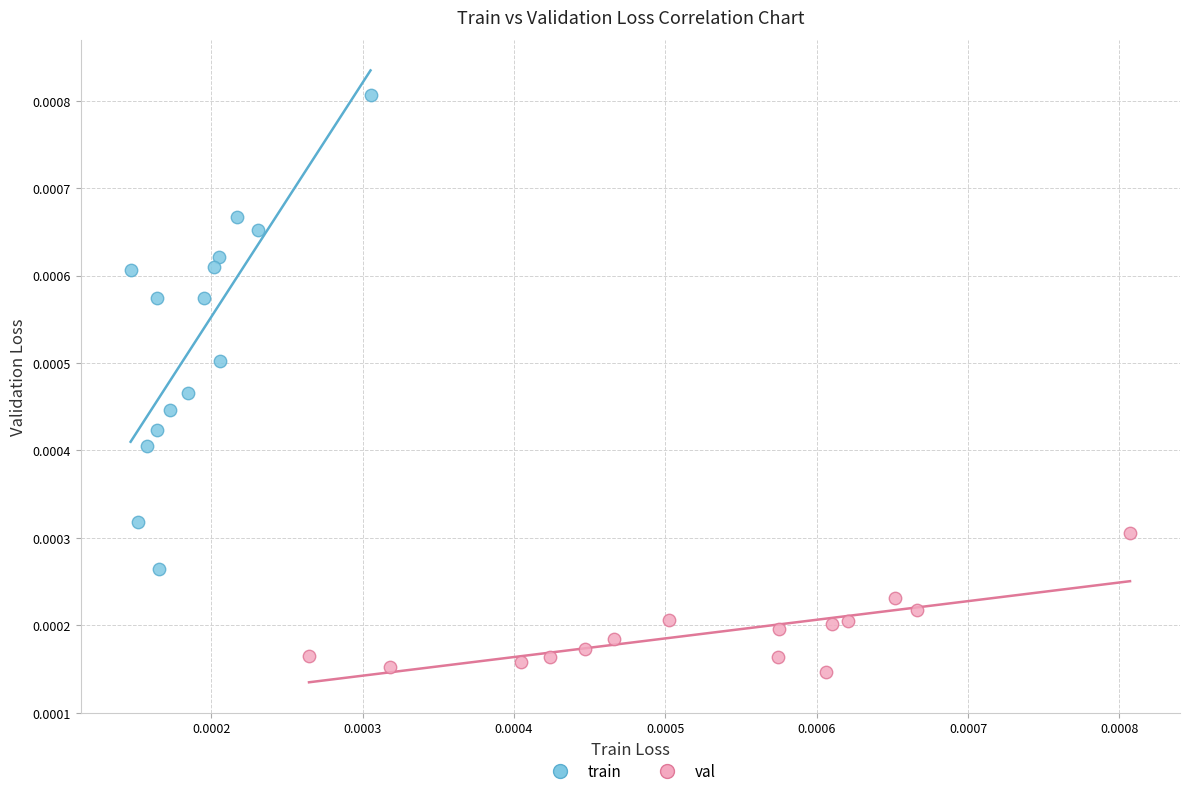

Which series reaches the minimum Y coordinate?

val